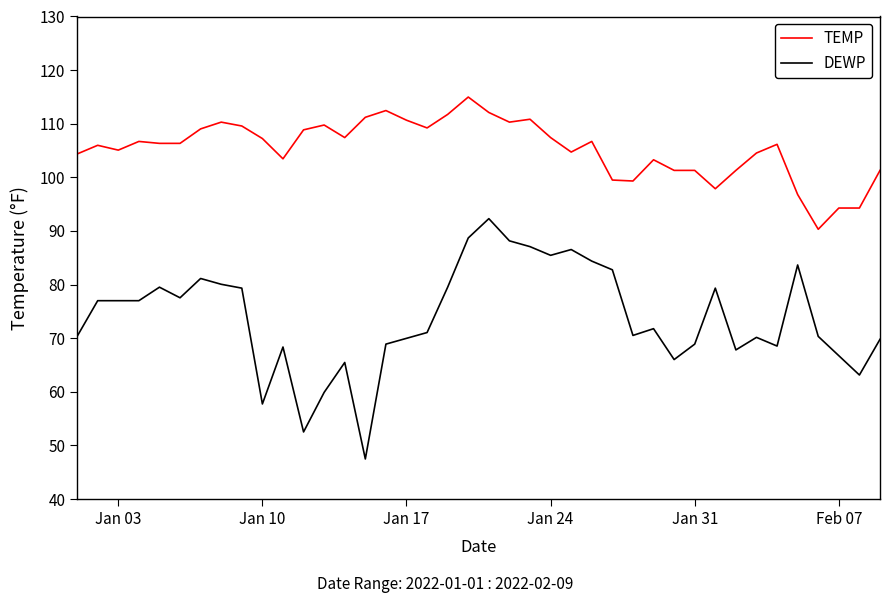

List the series in order of their peak value, highest first.

TEMP, DEWP